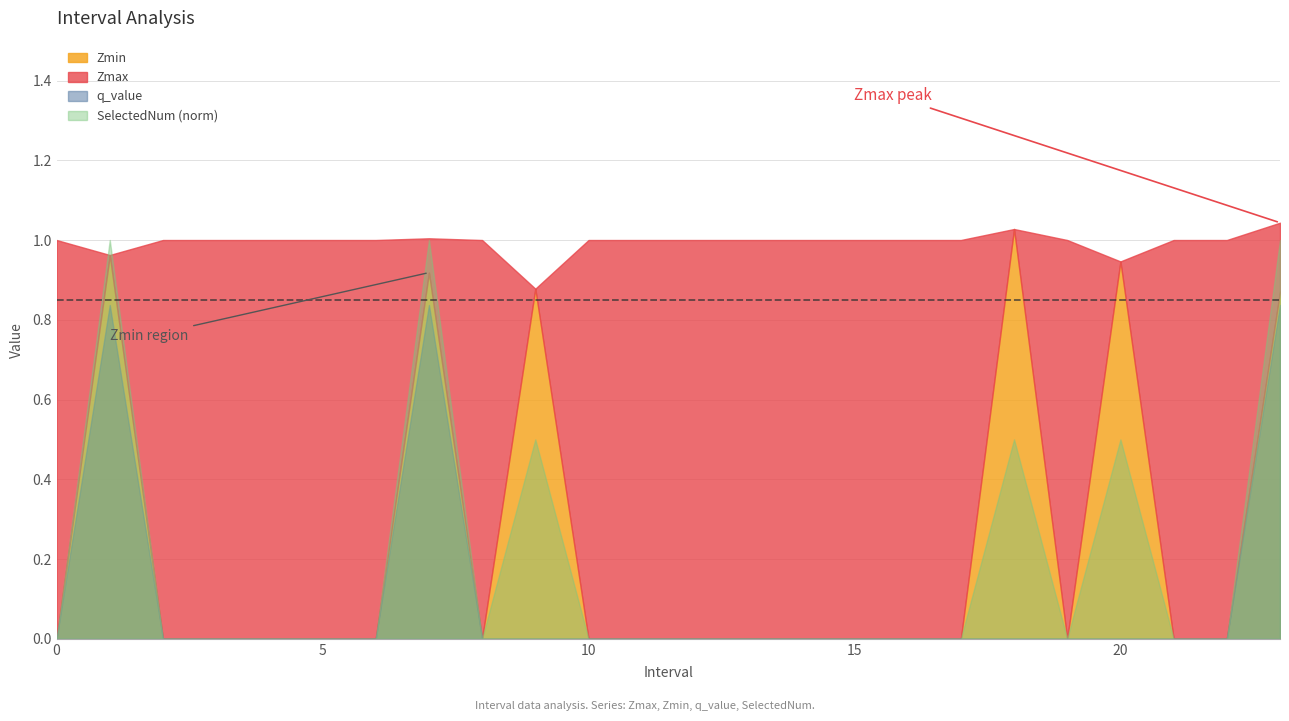

Reading right to left, extract all data points from this chart.

Zmax: 1.0	1.0	1.0	0.9	1.0	1.0	1.0	1.0	1.0	1.0	1.0	1.0	1.0	1.0	0.9	1.0	1.0	1.0	1.0	1.0	1.0	1.0	1.0	1.0
Zmin: 0.9	0.0	0.0	0.9	0.0	1.0	0.0	0.0	0.0	0.0	0.0	0.0	0.0	0.0	0.9	0.0	0.9	0.0	0.0	0.0	0.0	0.0	1.0	0.0
q_value: 0.8	0.0	0.0	0.0	0.0	0.0	0.0	0.0	0.0	0.0	0.0	0.0	0.0	0.0	0.0	0.0	0.8	0.0	0.0	0.0	0.0	0.0	0.8	0.0
SelectedNum: 2.0	0.0	0.0	1.0	0.0	1.0	0.0	0.0	0.0	0.0	0.0	0.0	0.0	0.0	1.0	0.0	2.0	0.0	0.0	0.0	0.0	0.0	2.0	0.0